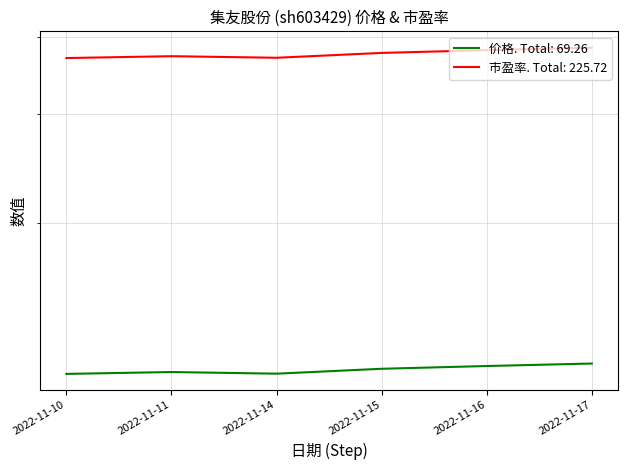

At which category does the chart reach its peak across all series?

2022-11-17